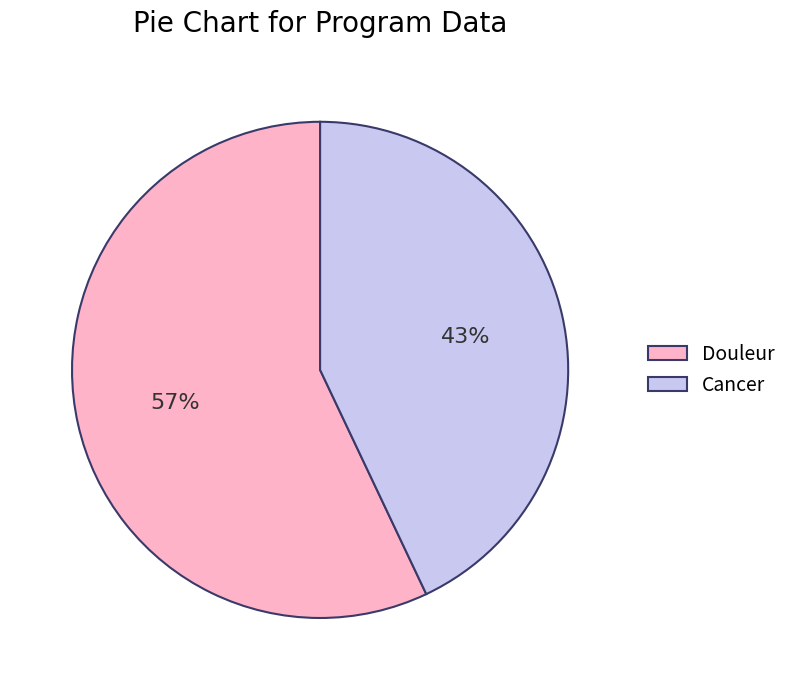

What percentage is the Cancer slice, to the nearest percent?

43%